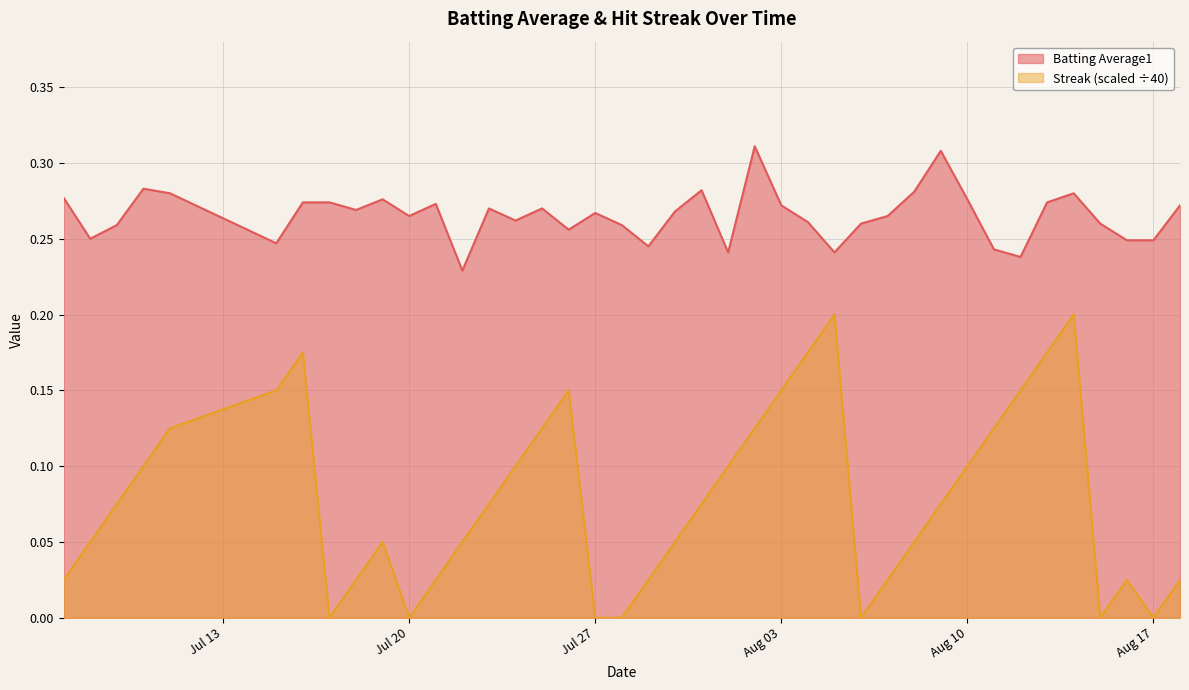

Rank the series by their maximum value, from lowest to highest.

Streak (scaled ÷40), Batting Average1